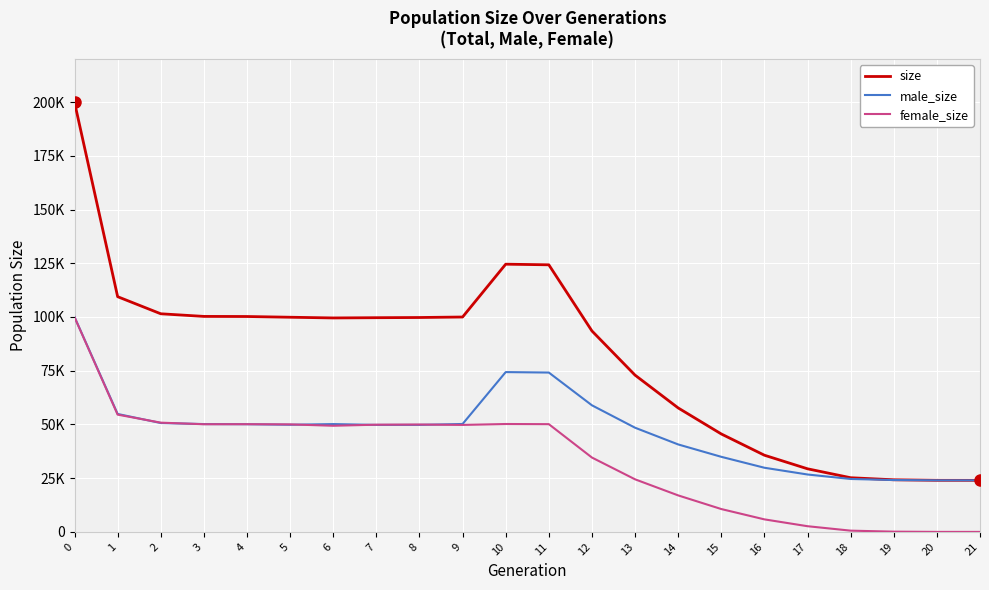

What are all the series names shown in the legend?

size, male_size, female_size